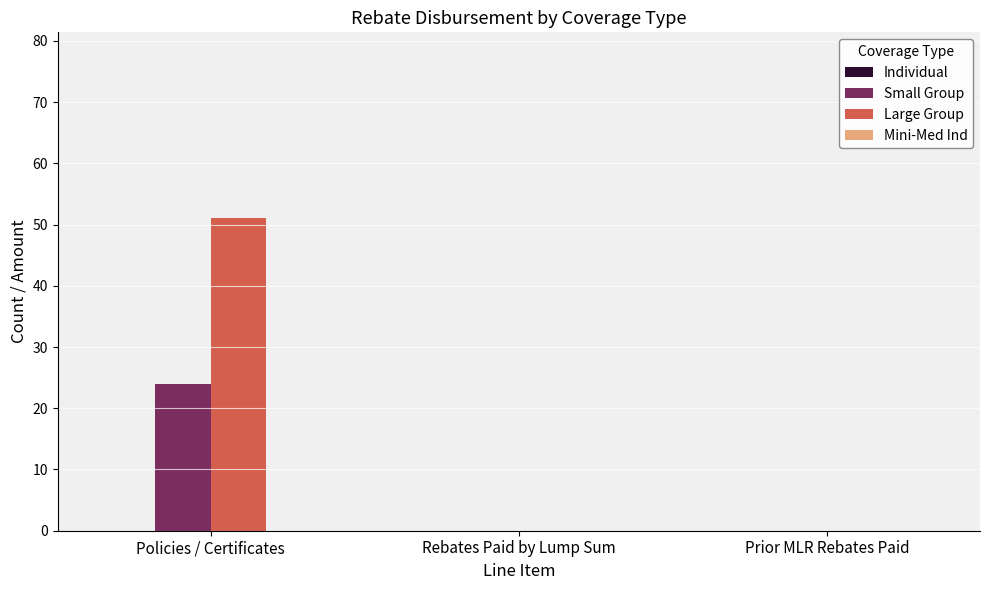

How many distinct data groups are displayed?

2